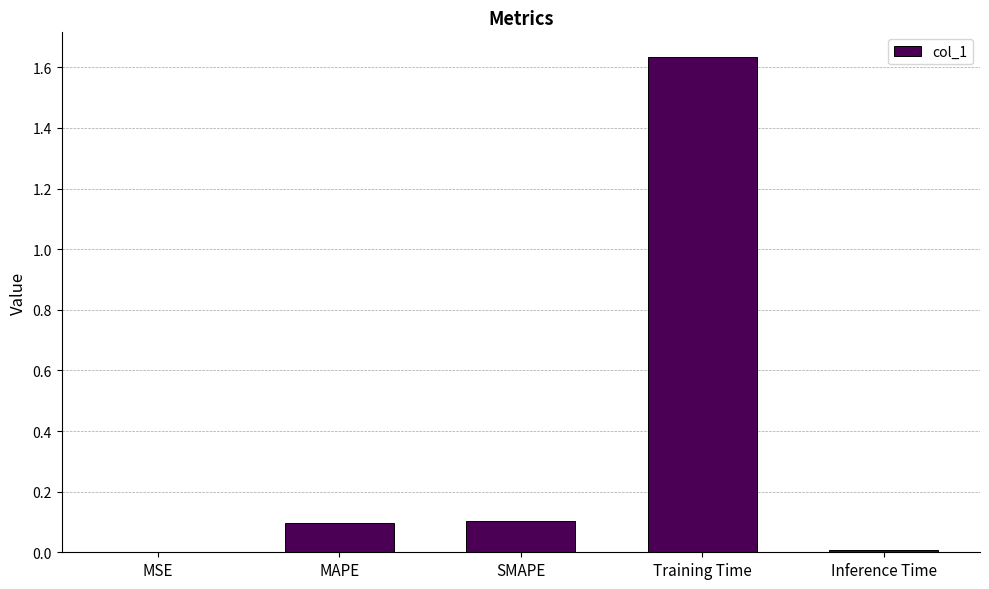

At which category does the chart reach its peak across all series?

Training Time